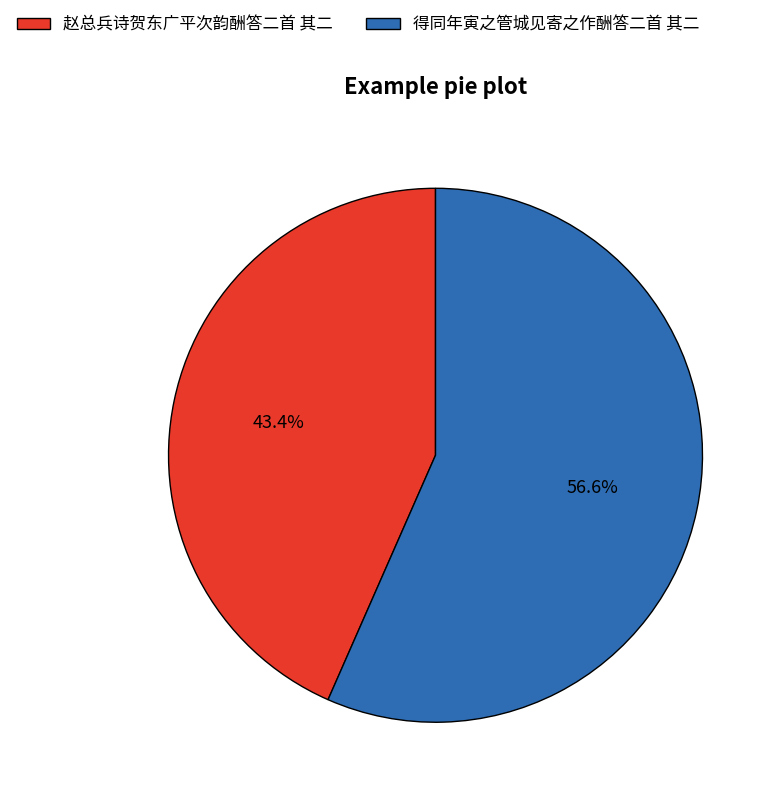

Which category accounts for the majority?

得同年寅之管城见寄之作酬答二首 其二